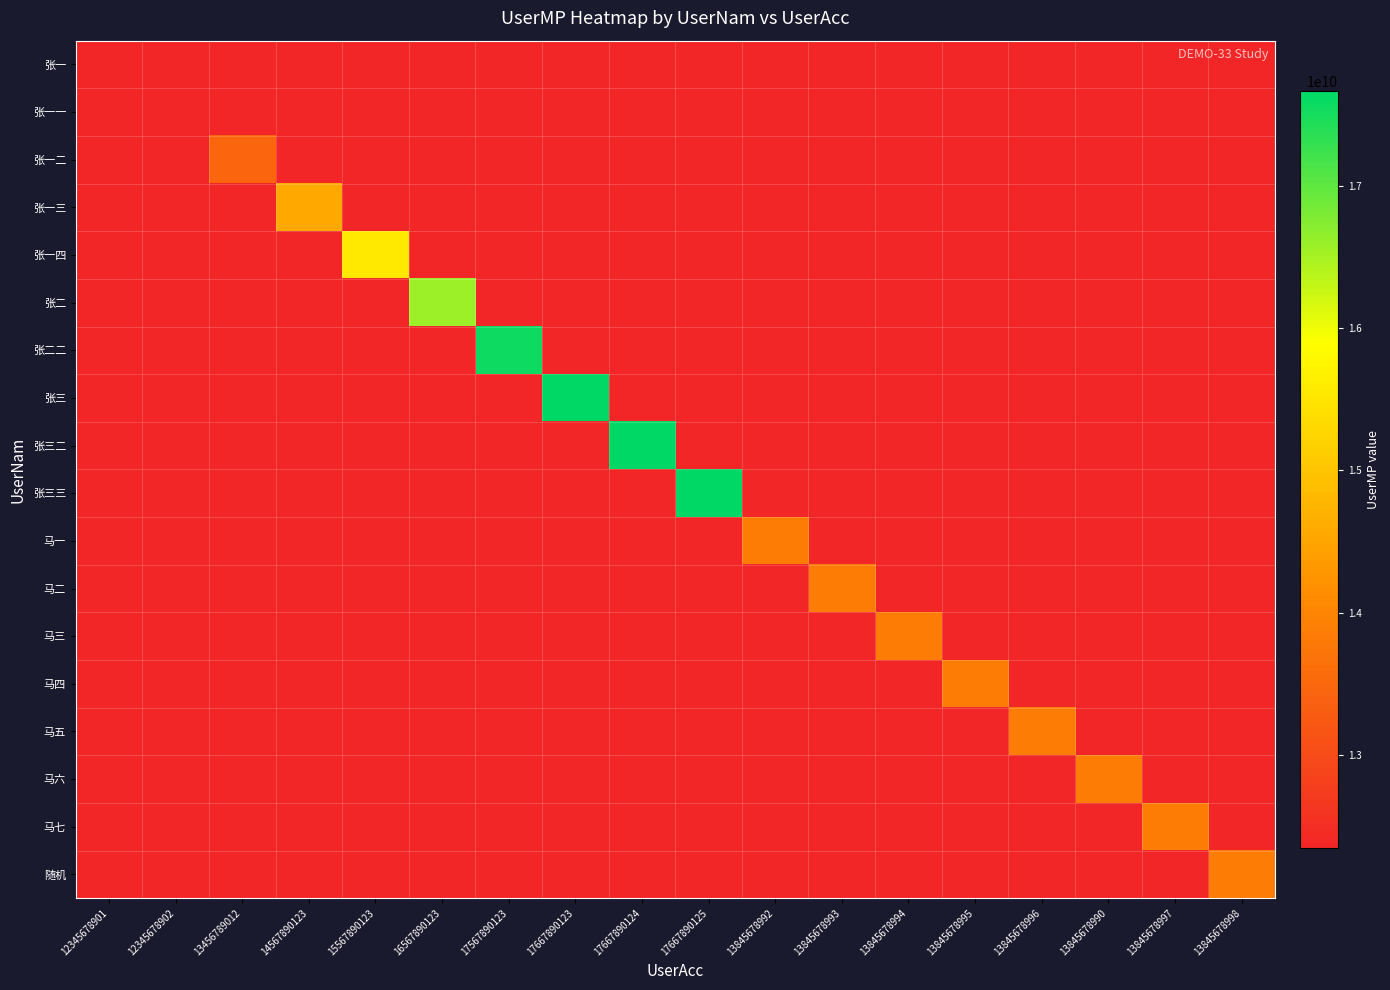

At how many categories does at least one series exceed 15174967333?

6